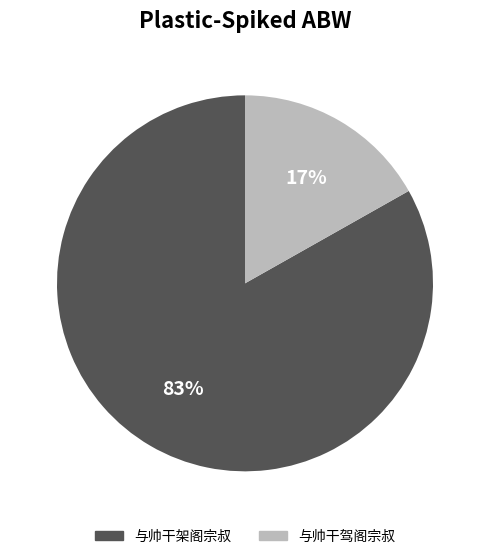

Do 与帅干驾阁宗叔 and 与帅干架阁宗叔 together represent more than half of the pie?

Yes